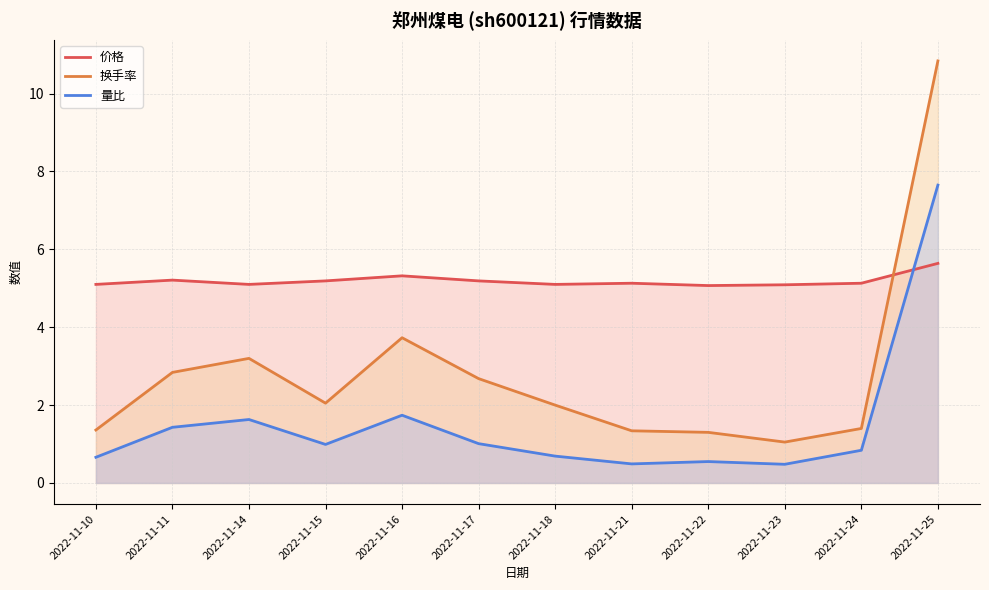

What is the value of the 量比 point at the 8th from the left?

0.5